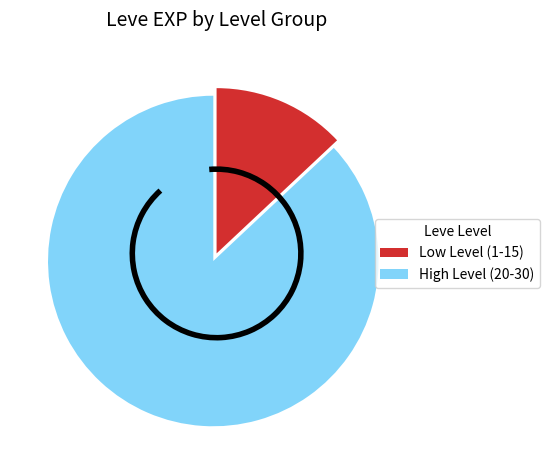

Combined, do High Level (20-30) and Low Level (1-15) account for over 50%?

Yes